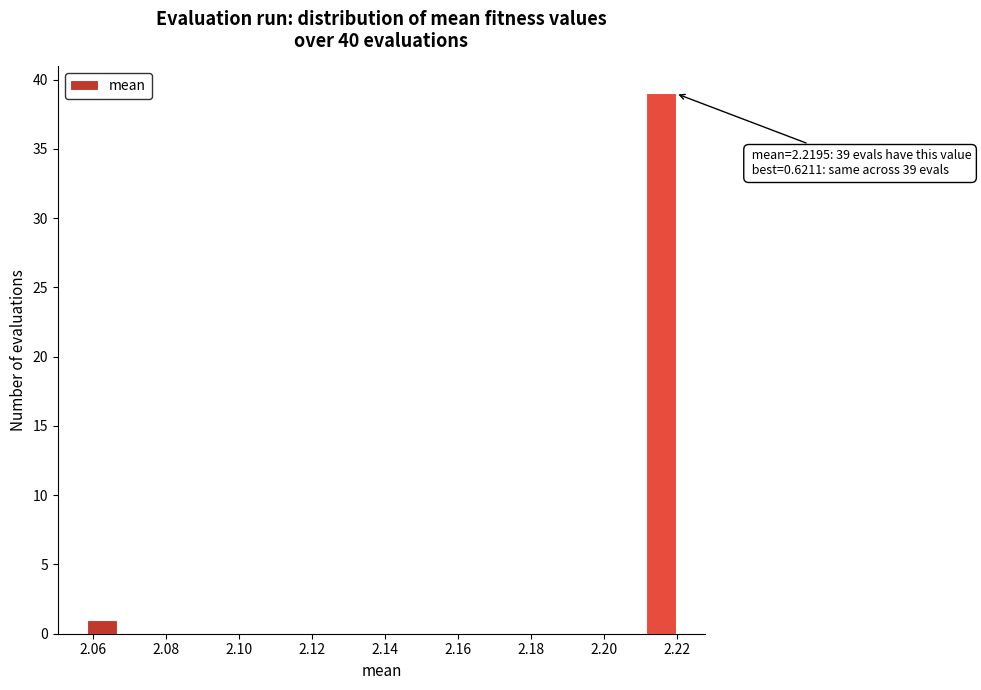

Over which range of the x-axis is the bar tallest?

2.212 to 2.220